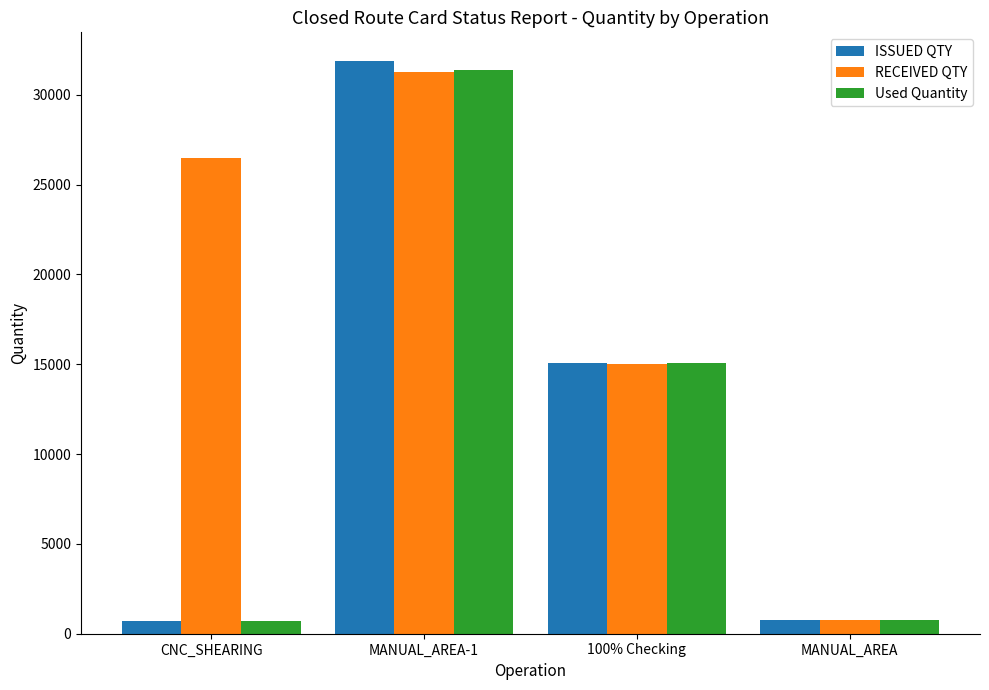

At which label is ISSUED QTY closest to 16297?

100% Checking